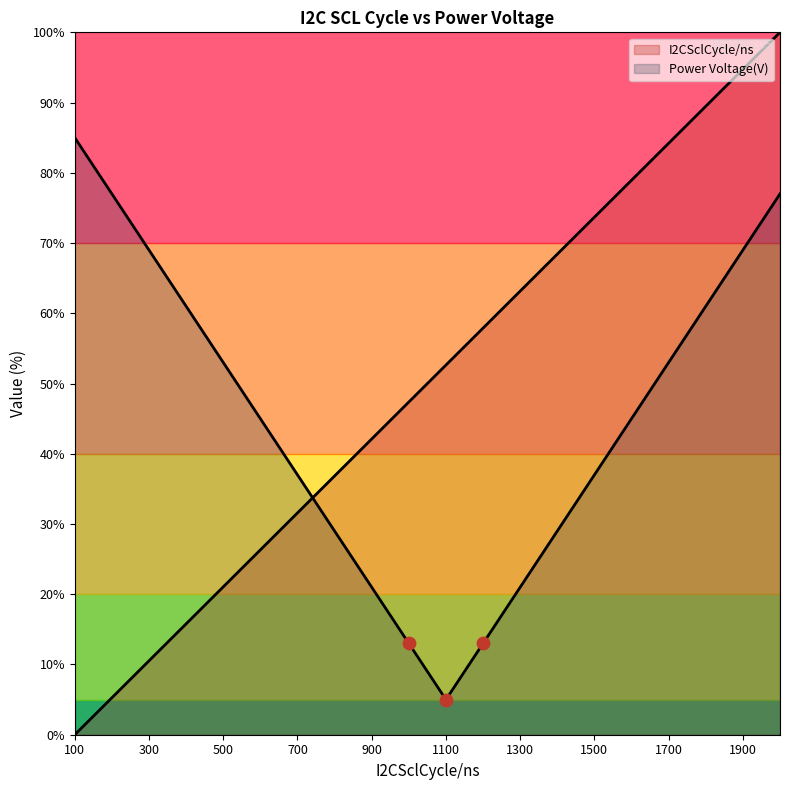

Which has a higher value, 1400.0 or 1200.0?

1400.0